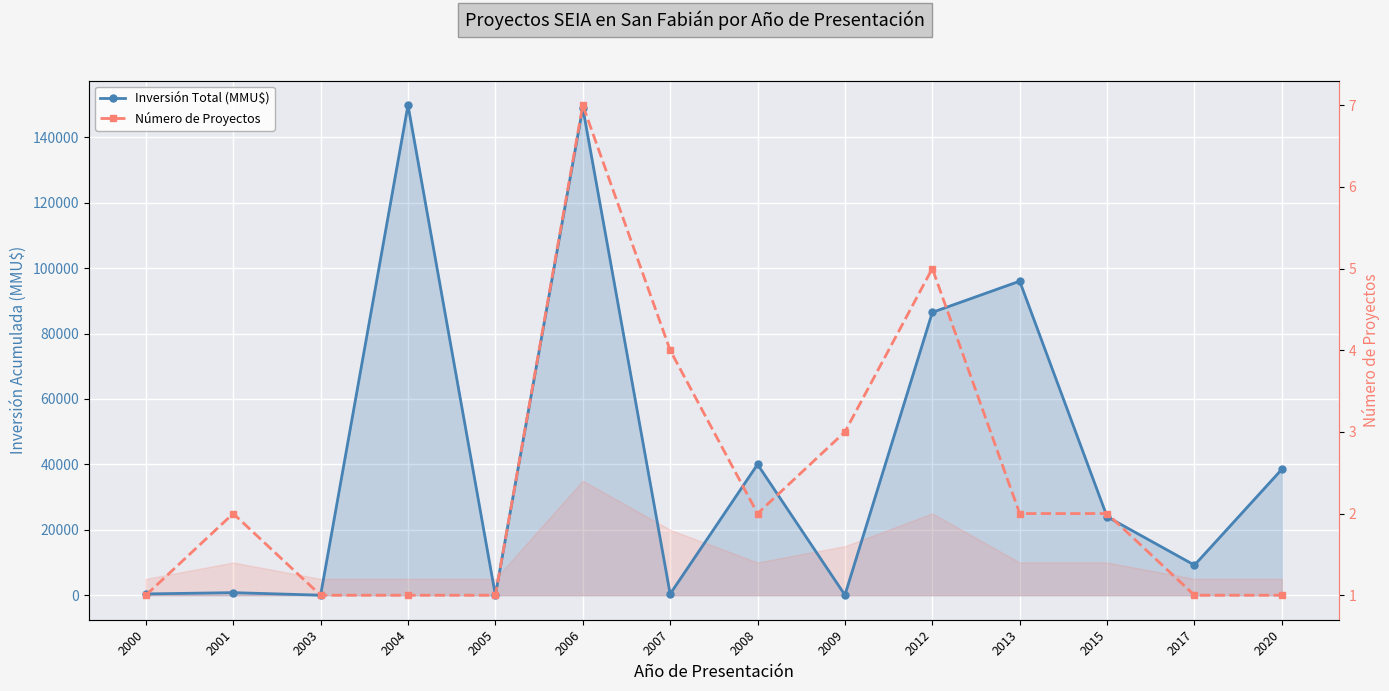

True or false: Número de Proyectos has more than 0 points higher than both neighbors.

True